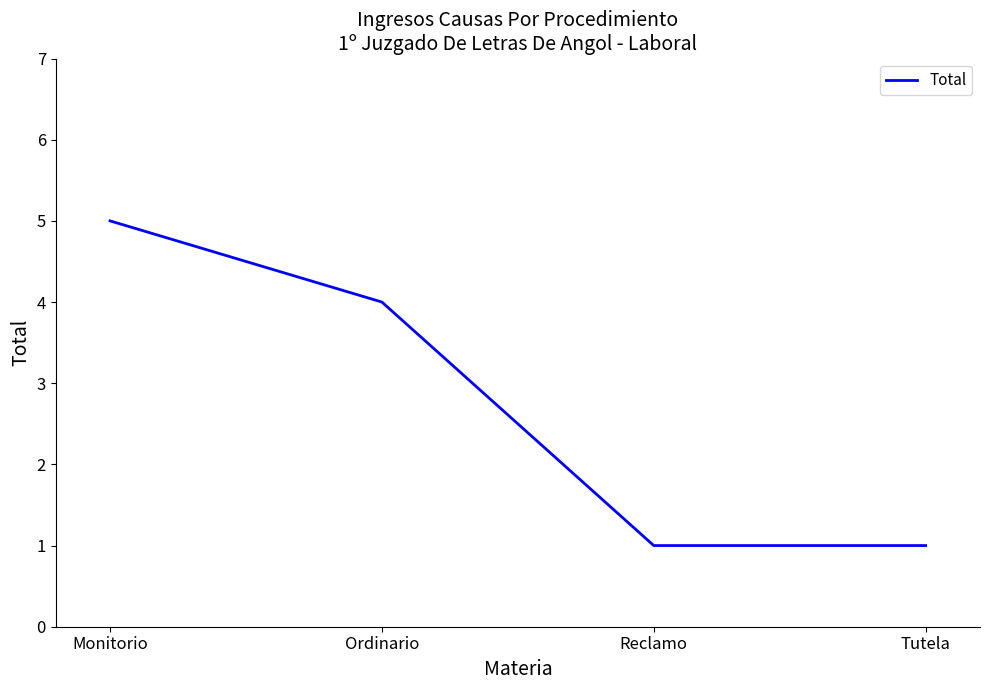

Is this an area chart (filled region under the line)?

No